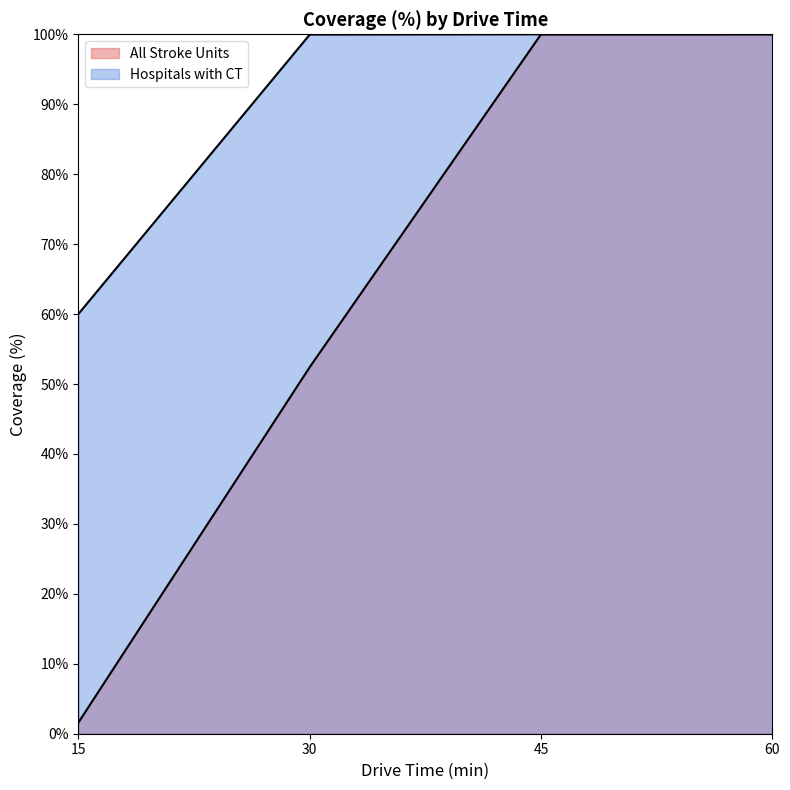

True or false: Hospitals with CT has more than 0 points higher than both neighbors.

False